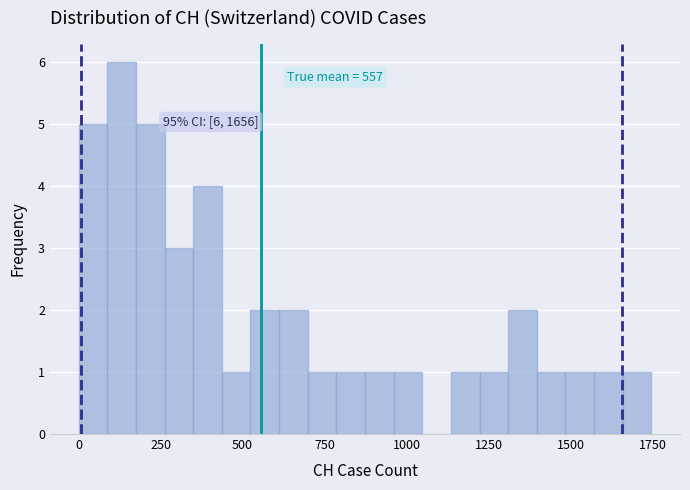

Read against the x-axis, roughly where is the centre of the tallest bar?

150